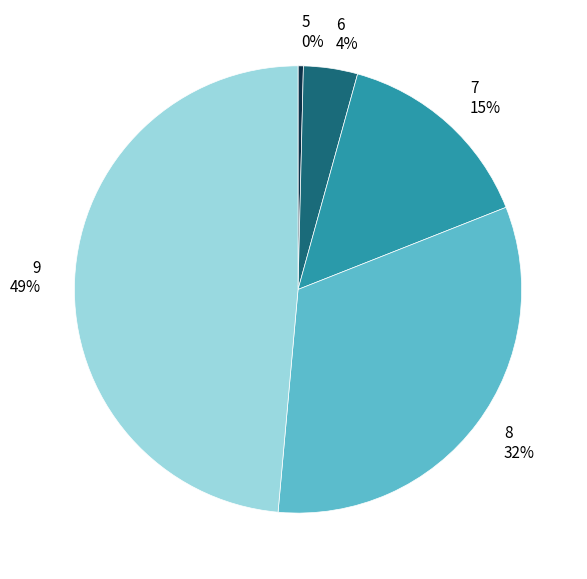

True or false: 8 accounts for 32% of the total.

True